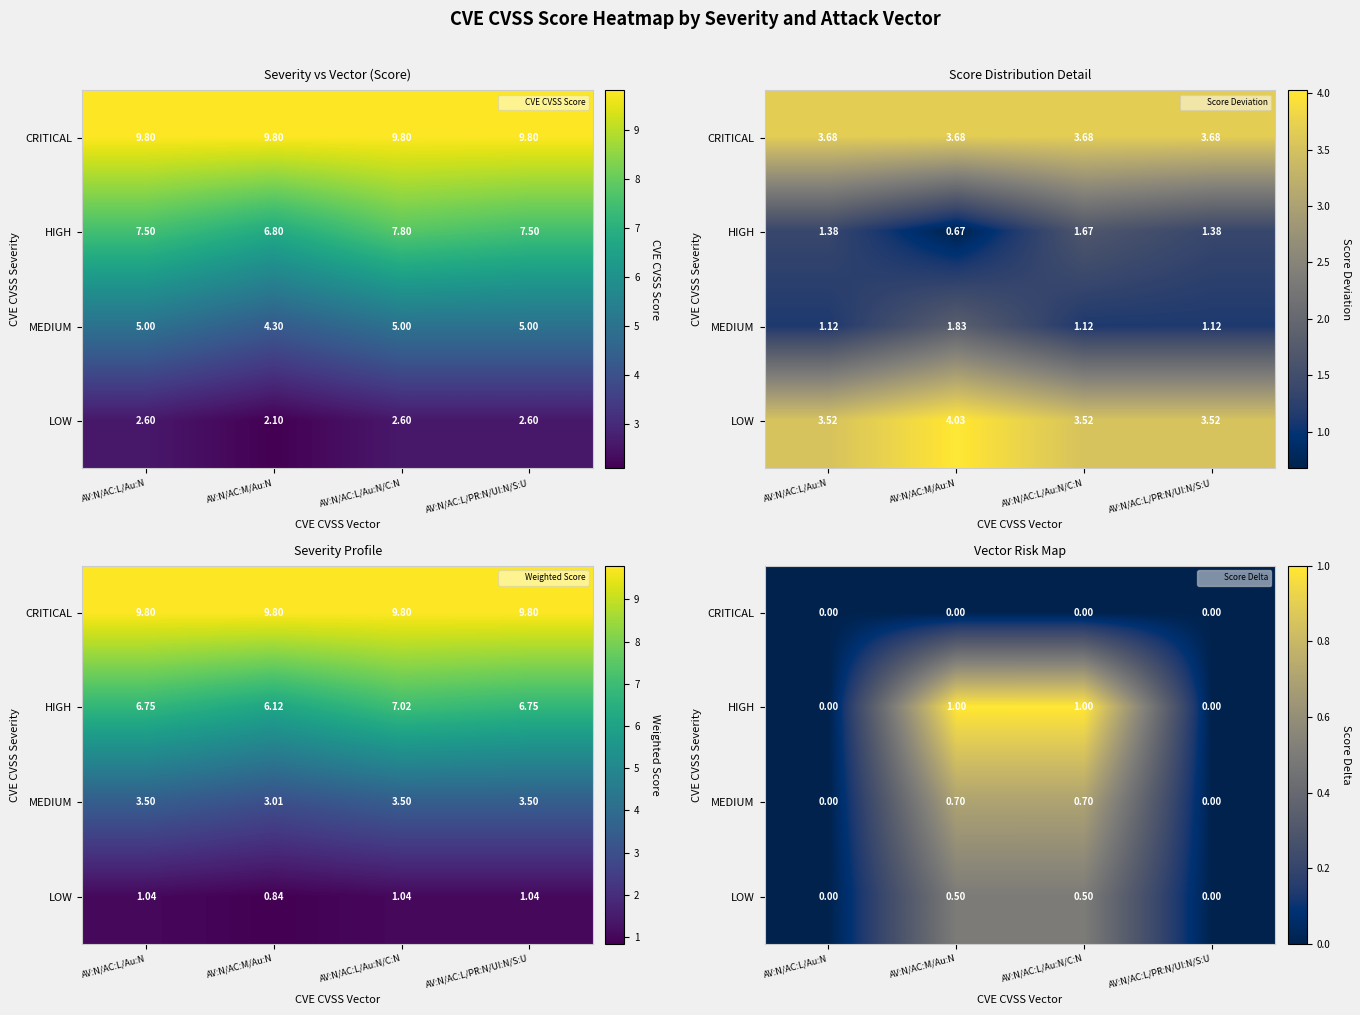

What is the difference between the second highest and second lowest values in the MEDIUM series?

0.7